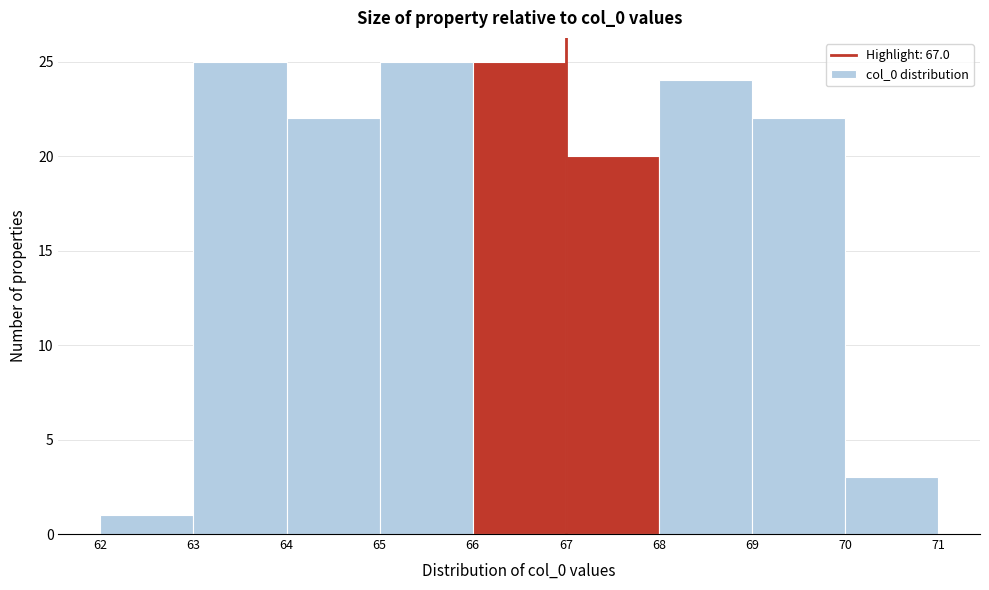

Reading left to right, list every bar in this chart as the range it spans on the x-axis followed by its height. The values are not printed on the chart, so give them approximately, as read against the axis.

62 to 63: 1
63 to 64: 25
64 to 65: 22
65 to 66: 25
66 to 67: 25
67 to 68: 20
68 to 69: 24
69 to 70: 22
70 to 71: 3